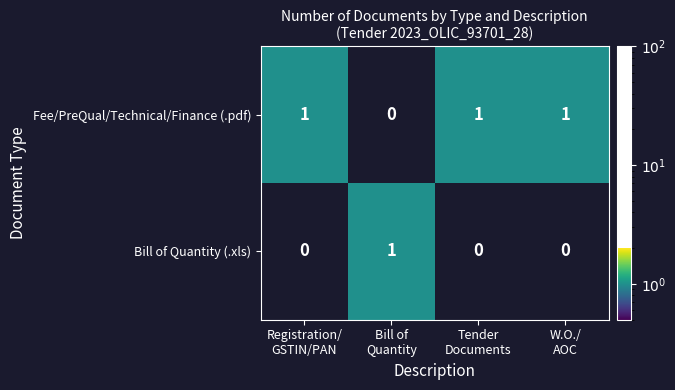

What is the total value across all series at Registration/
GSTIN/PAN?

1